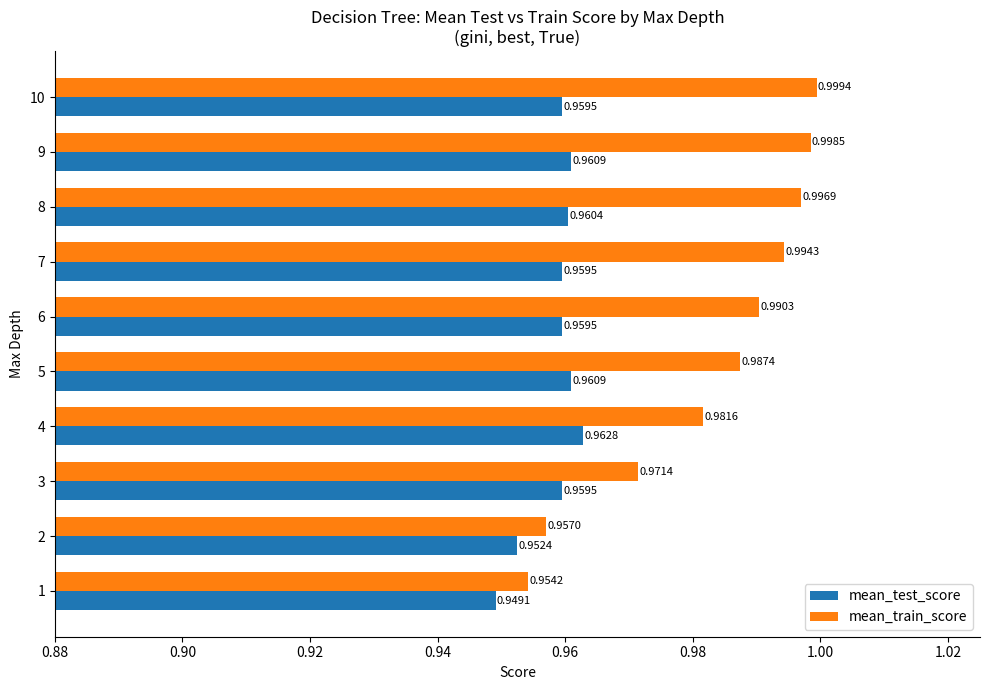

At which category does the chart reach its peak across all series?

10